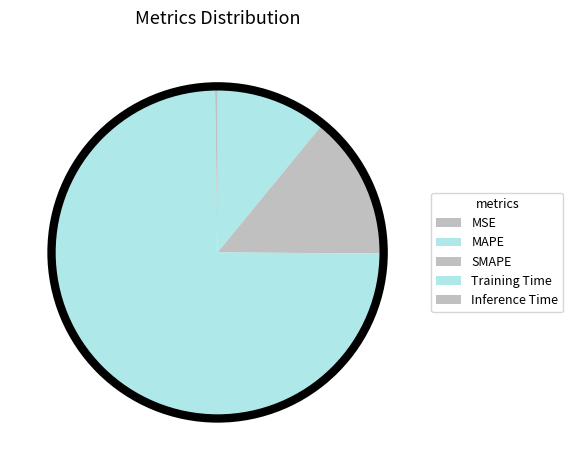

Which slice is the largest?

Training Time